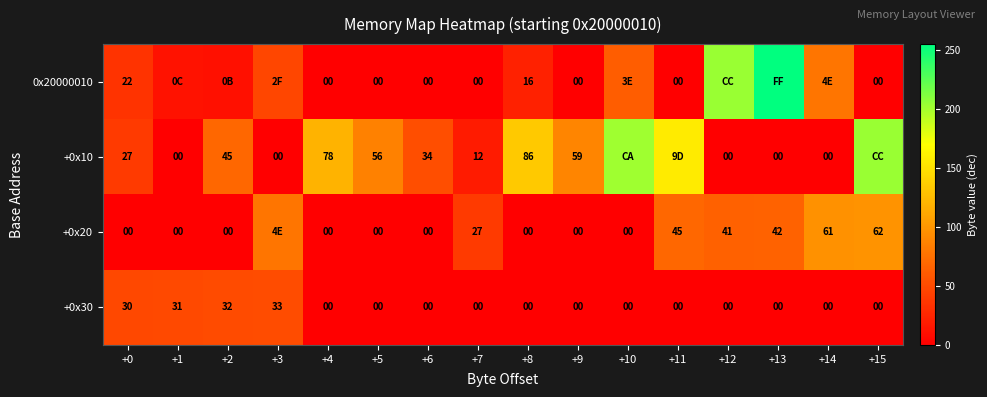

What is the difference between the highest and lowest values at +4?

78